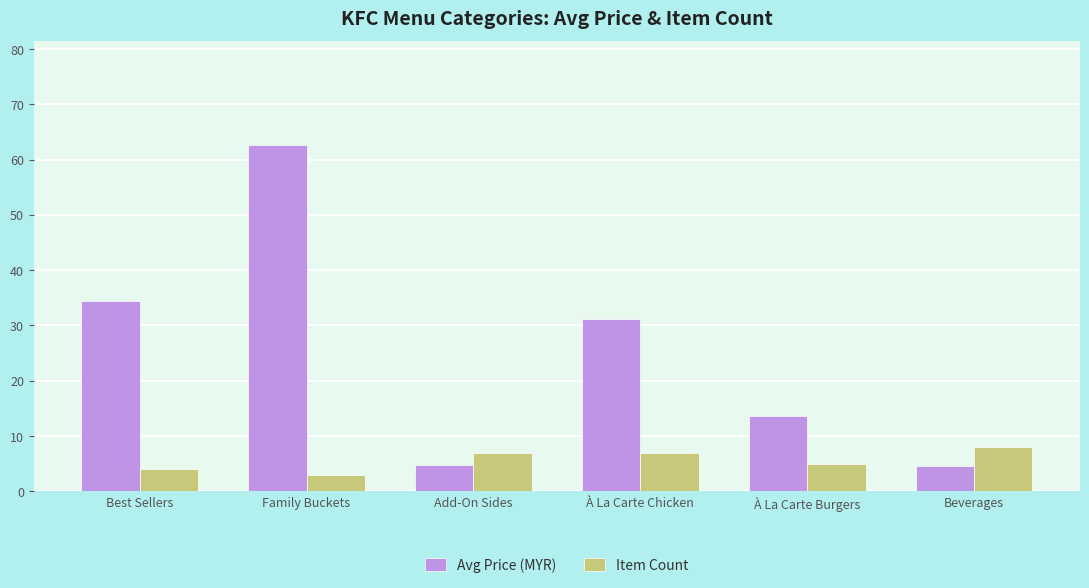

Which series has the largest total across all categories?

Avg Price (MYR)